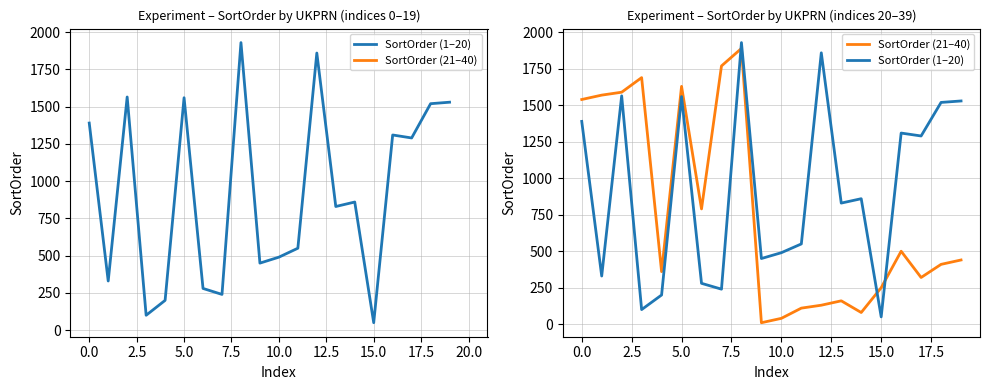

List the series in order of their peak value, highest first.

SortOrder (1–20), SortOrder (21–40)